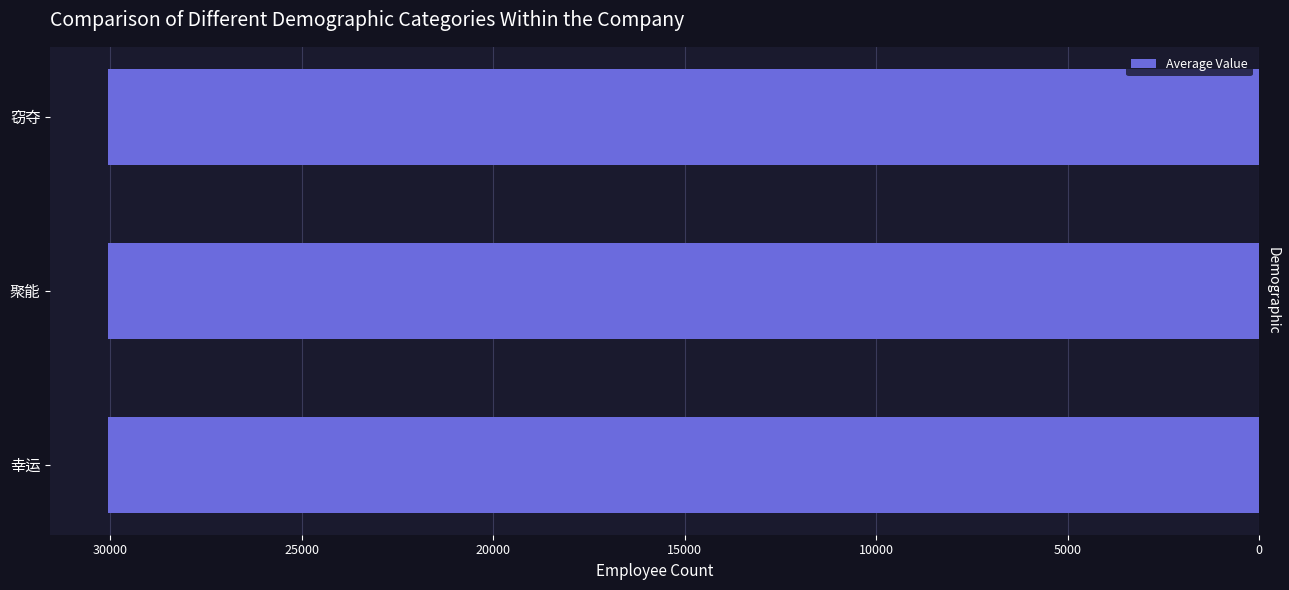

Does the chart contain any negative values?

No